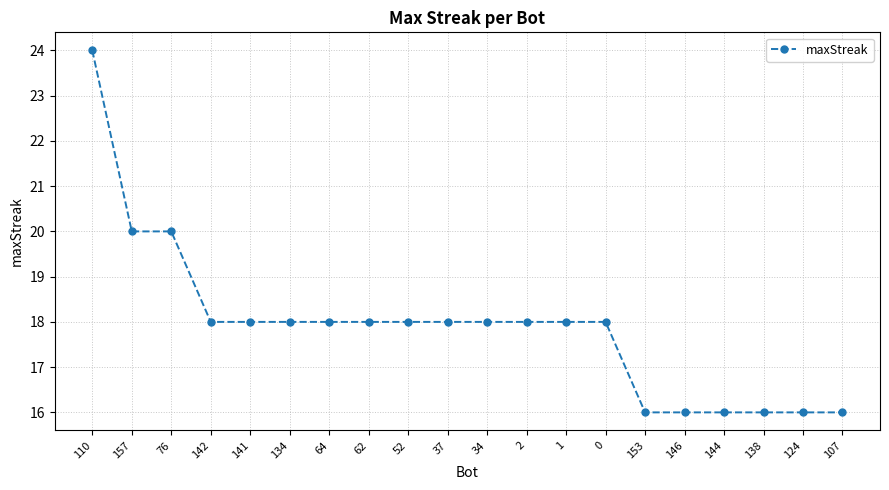

What is the ratio of the value at 138 to the value at 34?

0.9